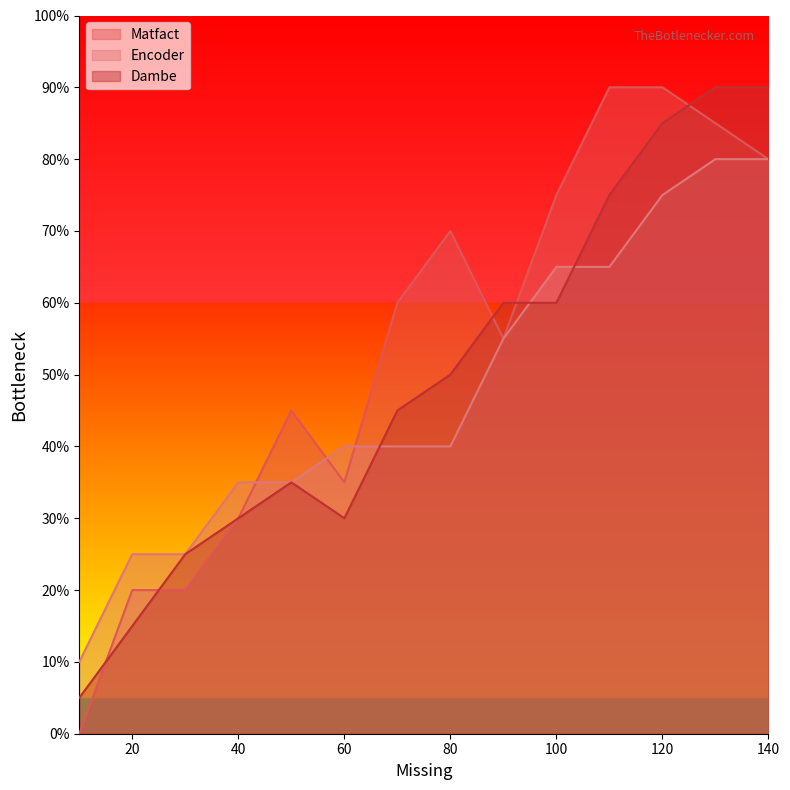

Which category has the highest value across all series?

110